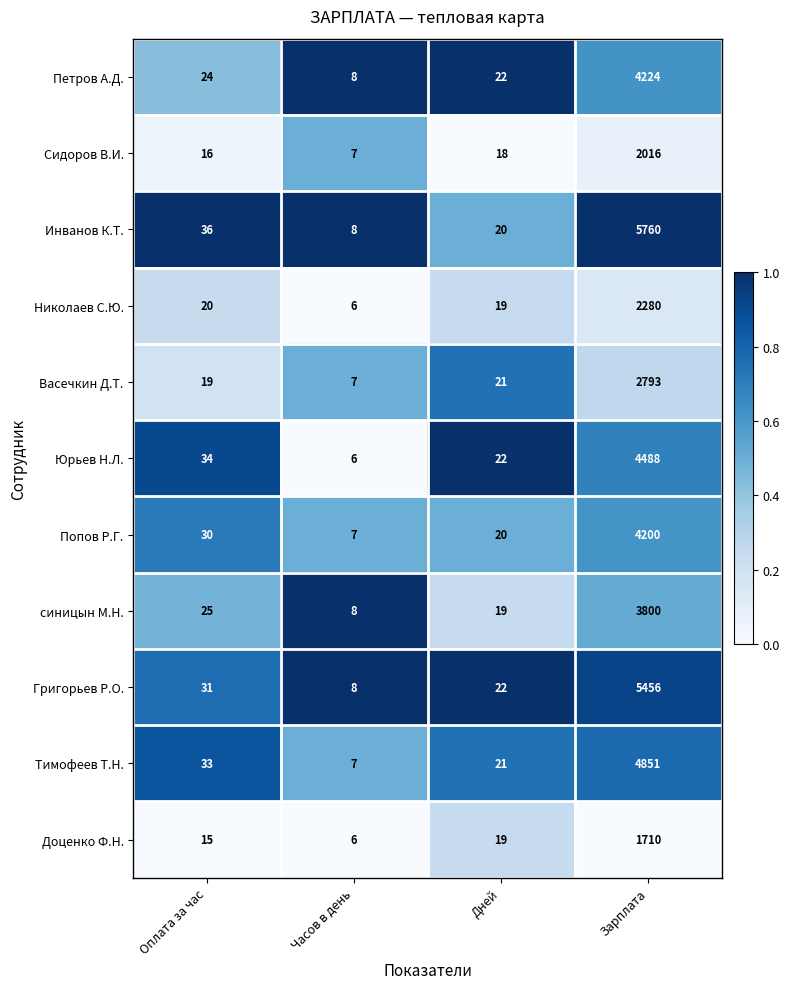

Is it true that Петров А.Д. equals 8 at Часов в день?

True